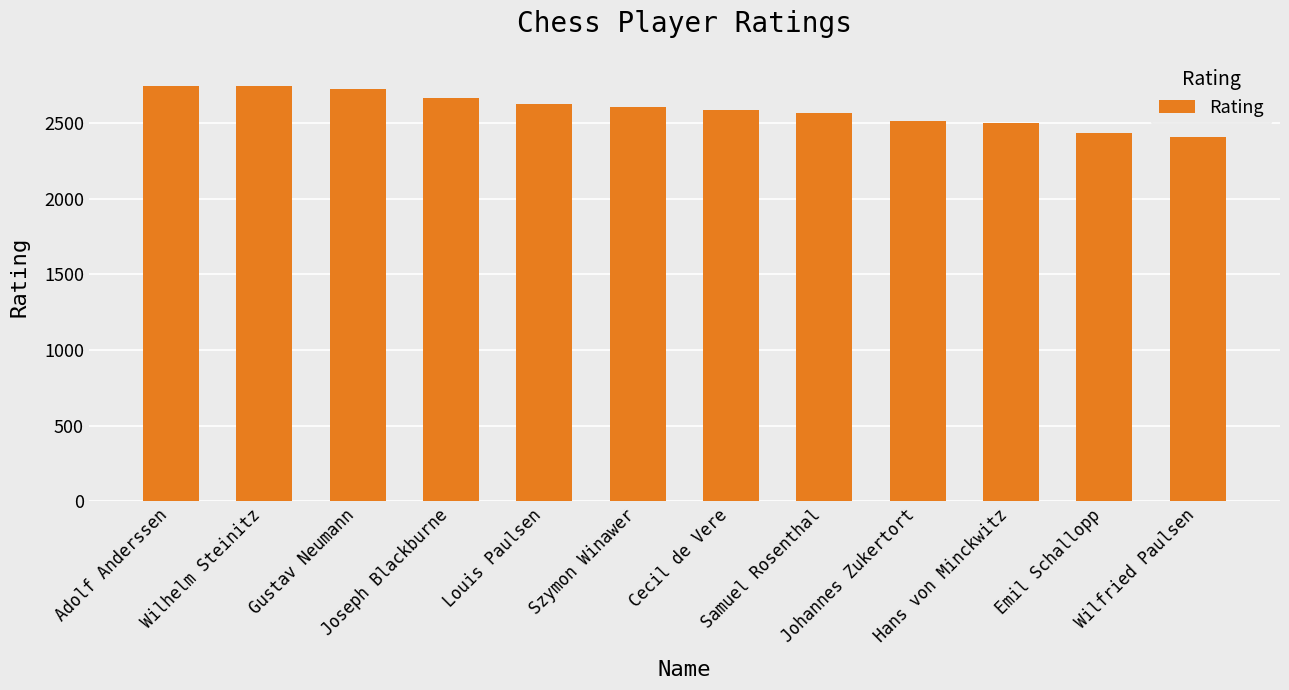

The chart shows a value of 989 at Szymon Winawer. True or false?

False